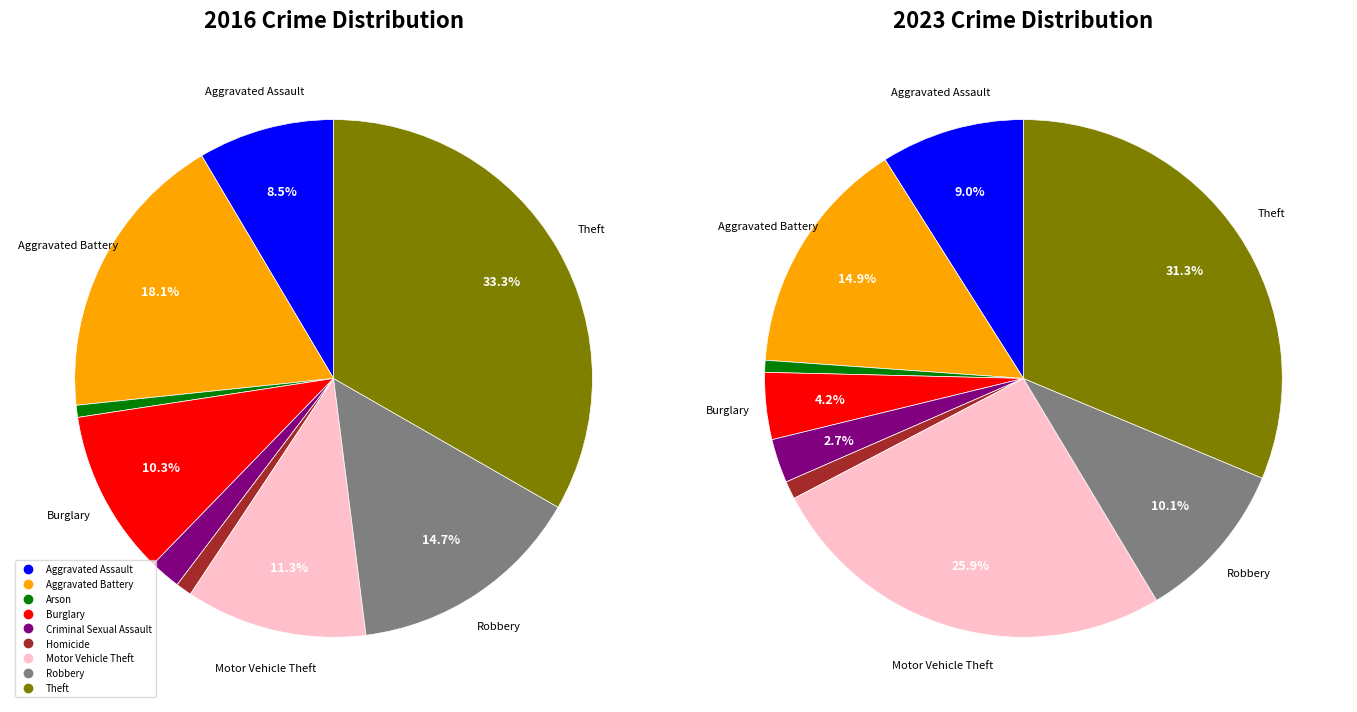

Does 2 represent more than half of the total?

No